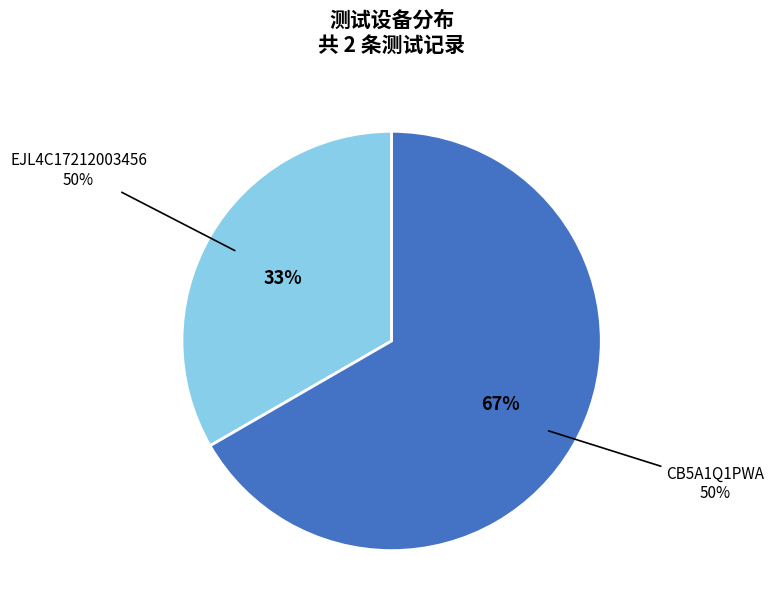

To the nearest percent, what percentage of the pie is CB5A1Q1PWA?

67%